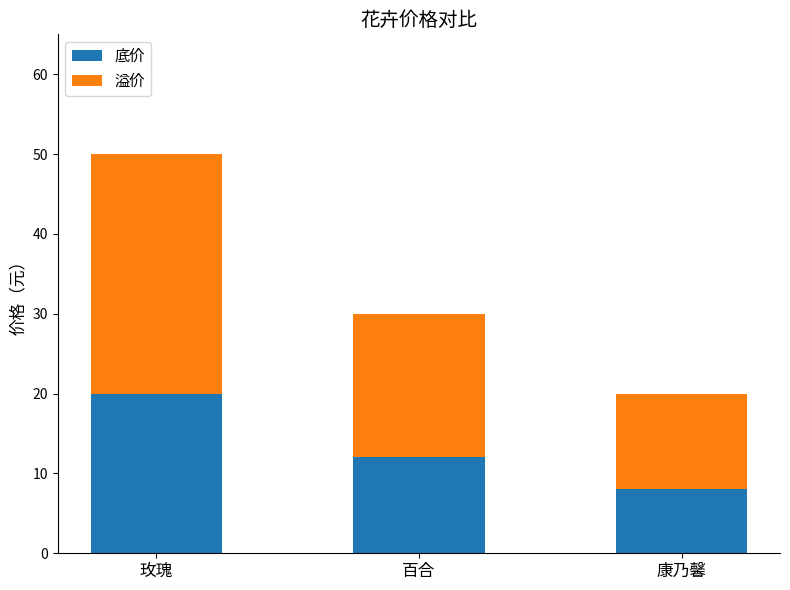

At which label is 底价 closest to 14?

百合